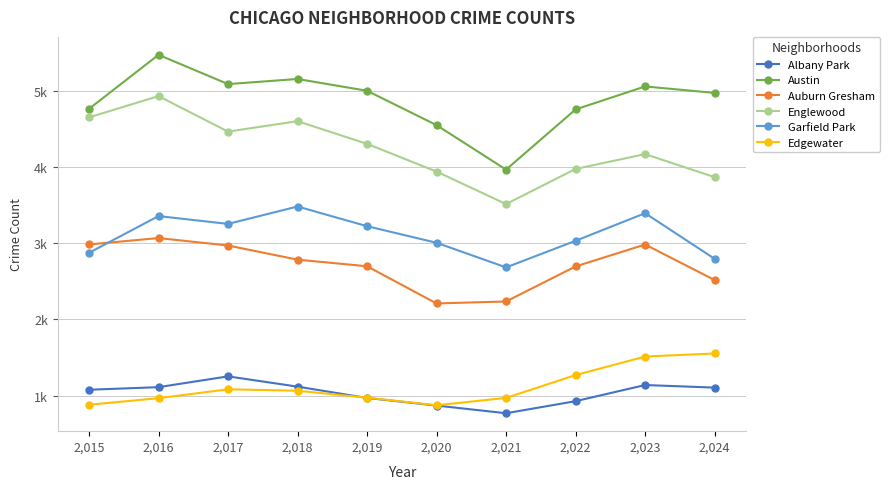

Reading left to right, extract all data points from this chart.

Albany Park: 1076	1110	1252	1117	968	868	767	926	1138	1104
Austin: 4770	5481	5096	5163	5008	4556	3971	4763	5065	4980
Auburn Gresham: 2987	3071	2973	2787	2700	2211	2237	2698	2986	2519
Englewood: 4658	4938	4471	4608	4310	3945	3518	3980	4175	3872
Garfield Park: 2877	3360	3257	3486	3227	3009	2685	3035	3398	2798
Edgewater: 879	965	1082	1063	972	872	969	1269	1513	1553